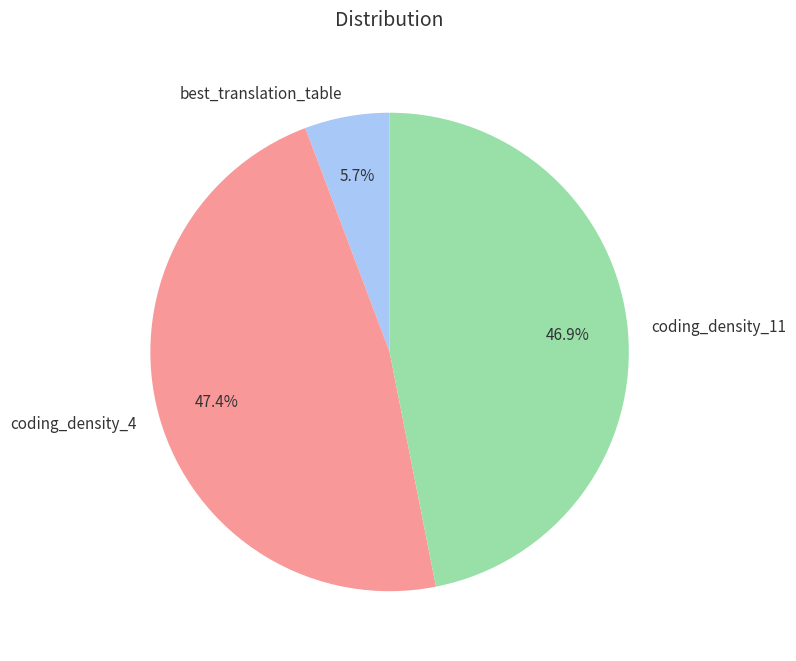

To the nearest percent, what portion does coding_density_11 represent?

47%